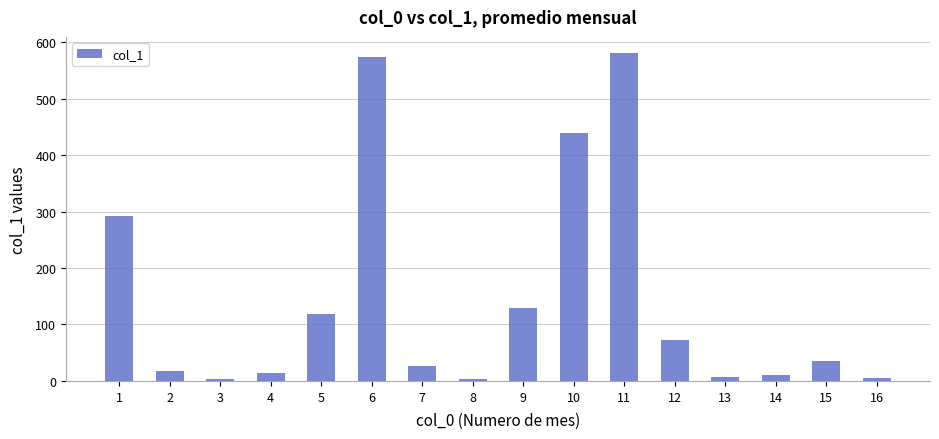

The value at 5 is 118.1. True or false?

True